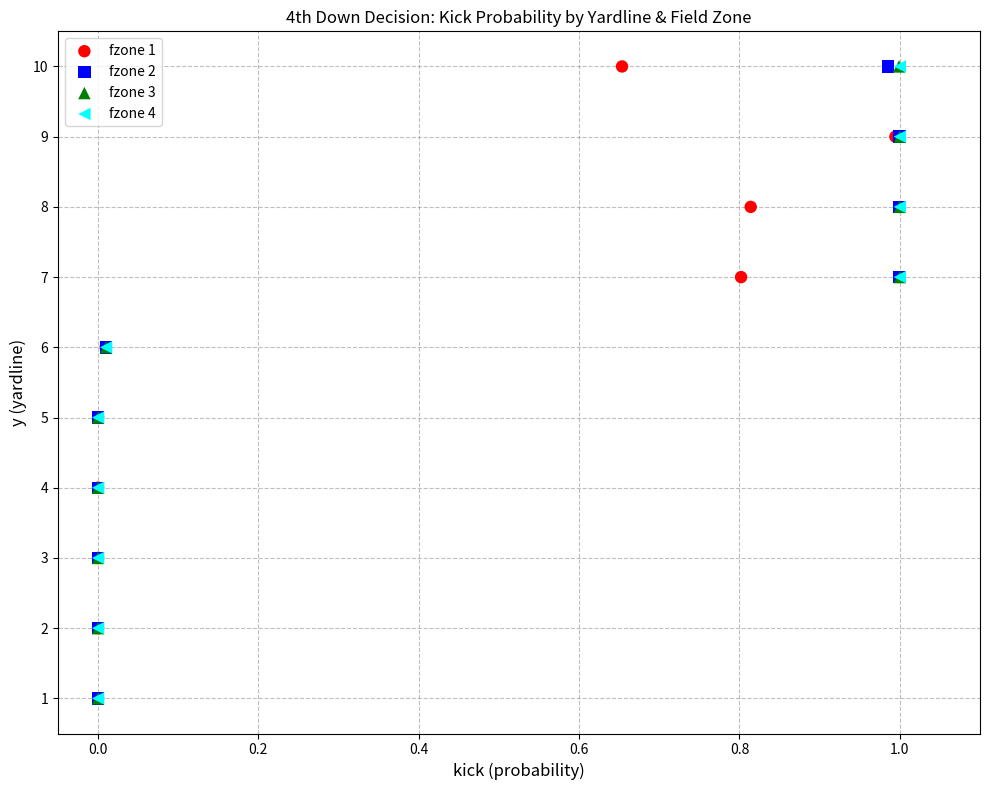

What are all the series names shown in the legend?

fzone 1, fzone 2, fzone 3, fzone 4